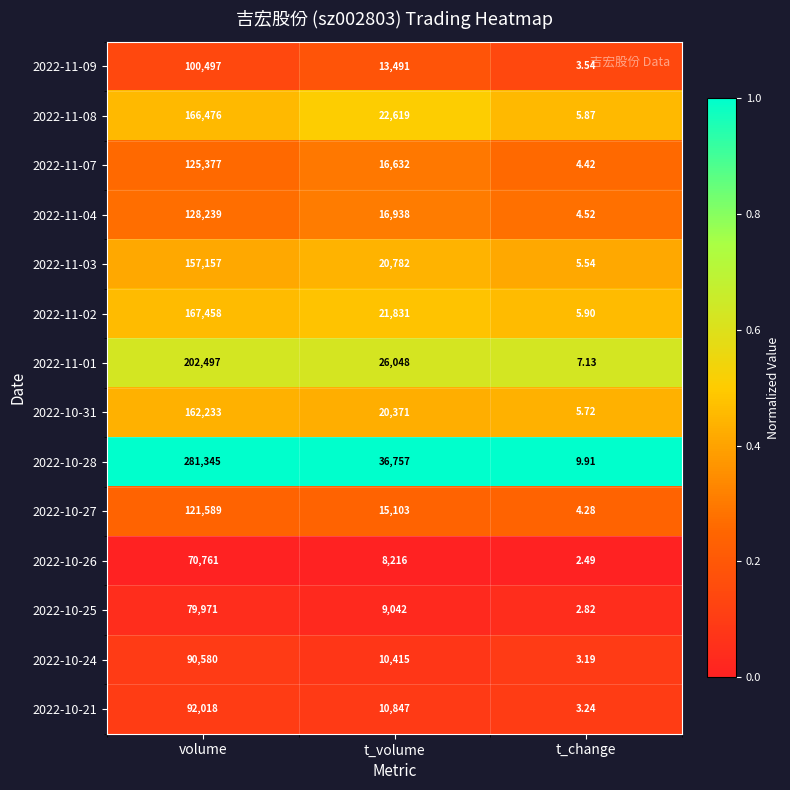

Between t_volume and t_change, which series saw the biggest shift?

2022-10-28